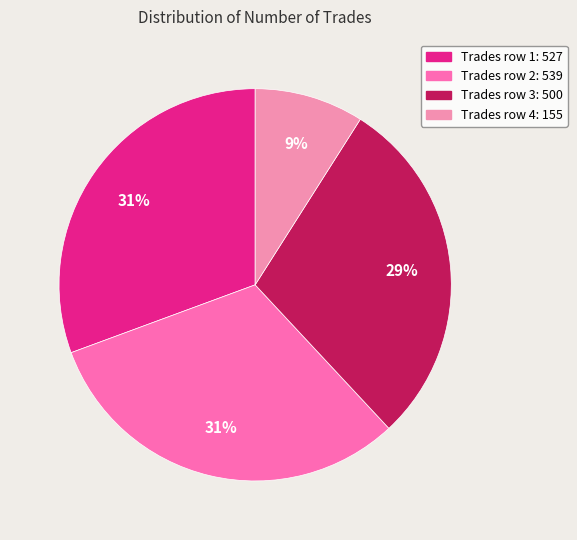

How many segments does this pie chart have?

4